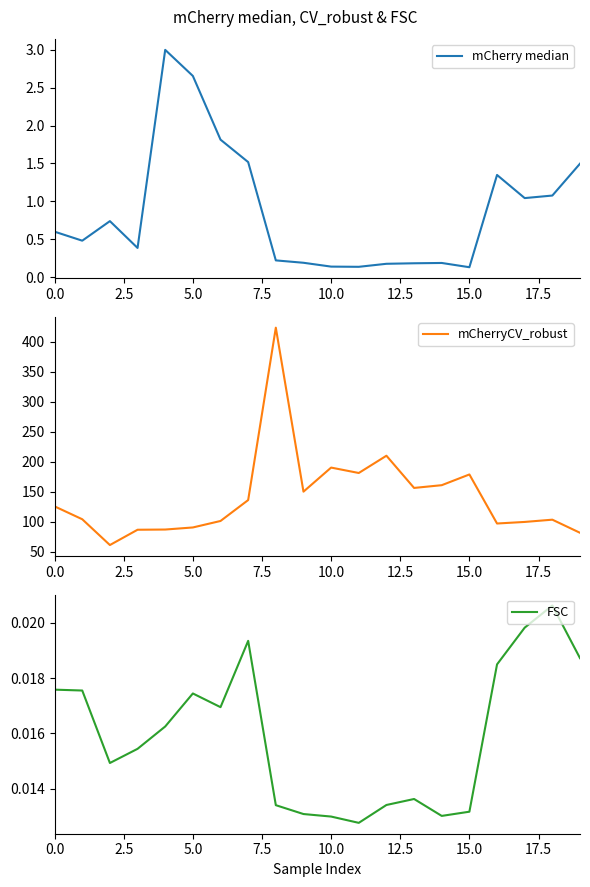

What is the total value across all series at 12?

210.1